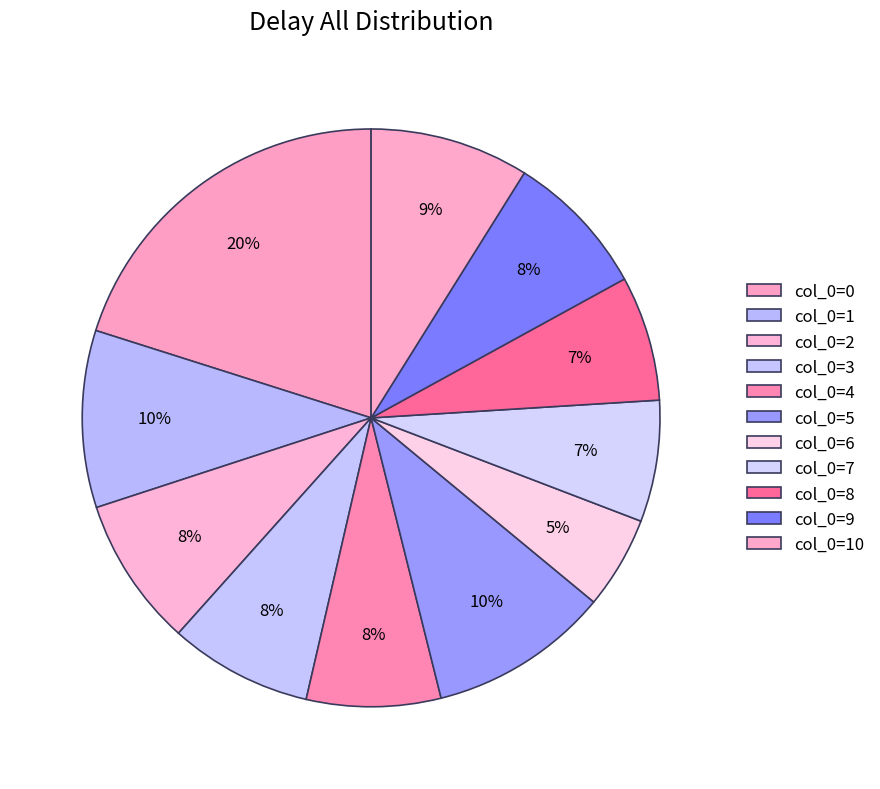

Does any single category account for the majority?

No